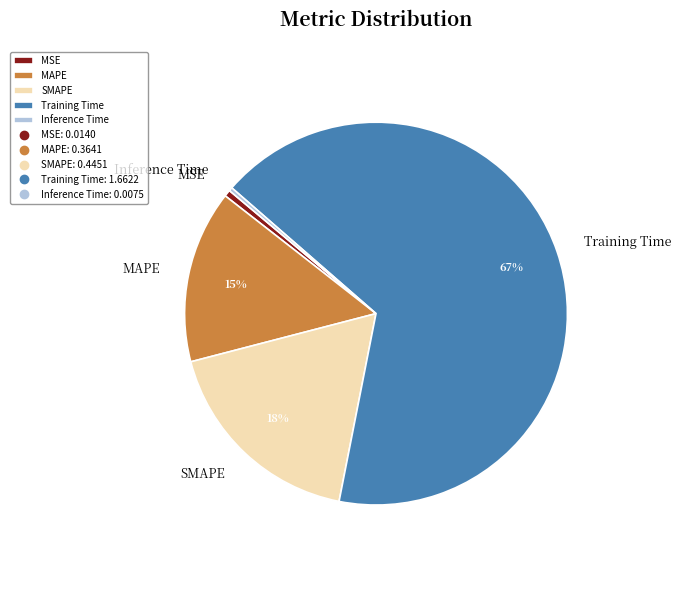

Does SMAPE account for over 50% of the chart?

No